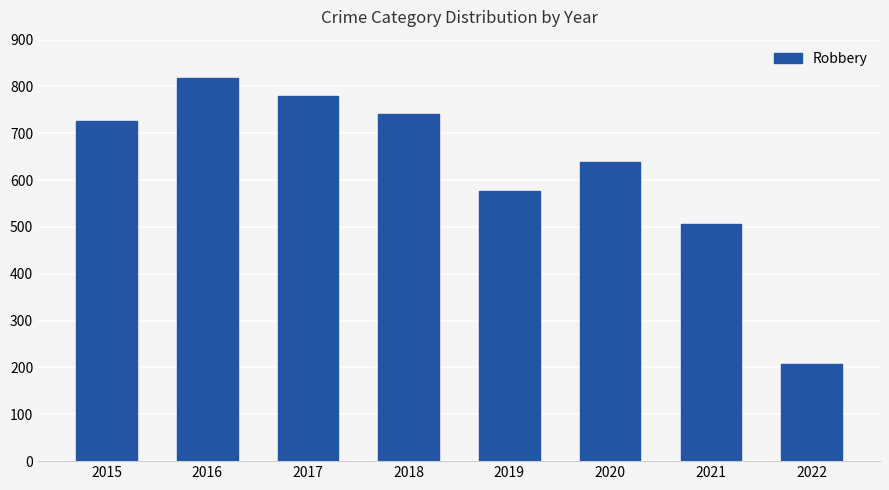

The chart shows a value of 741 at 2018. True or false?

True